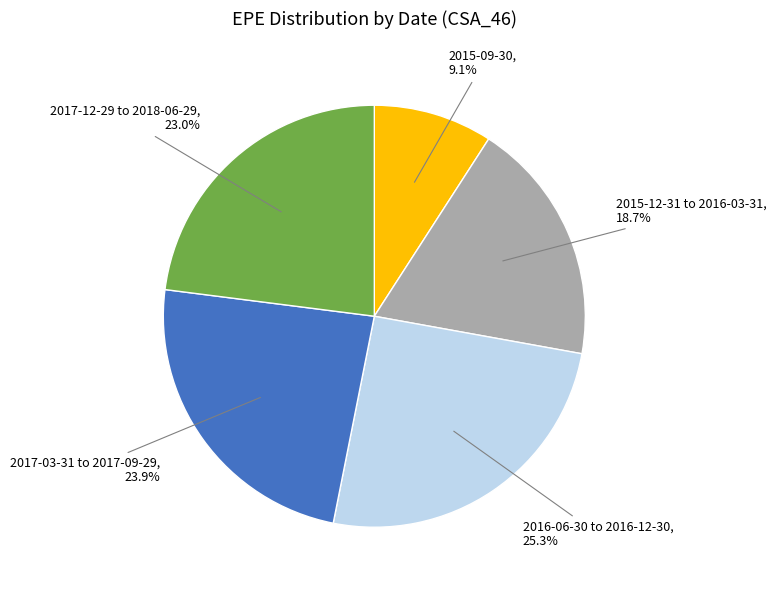

Is there a majority slice in this chart?

No